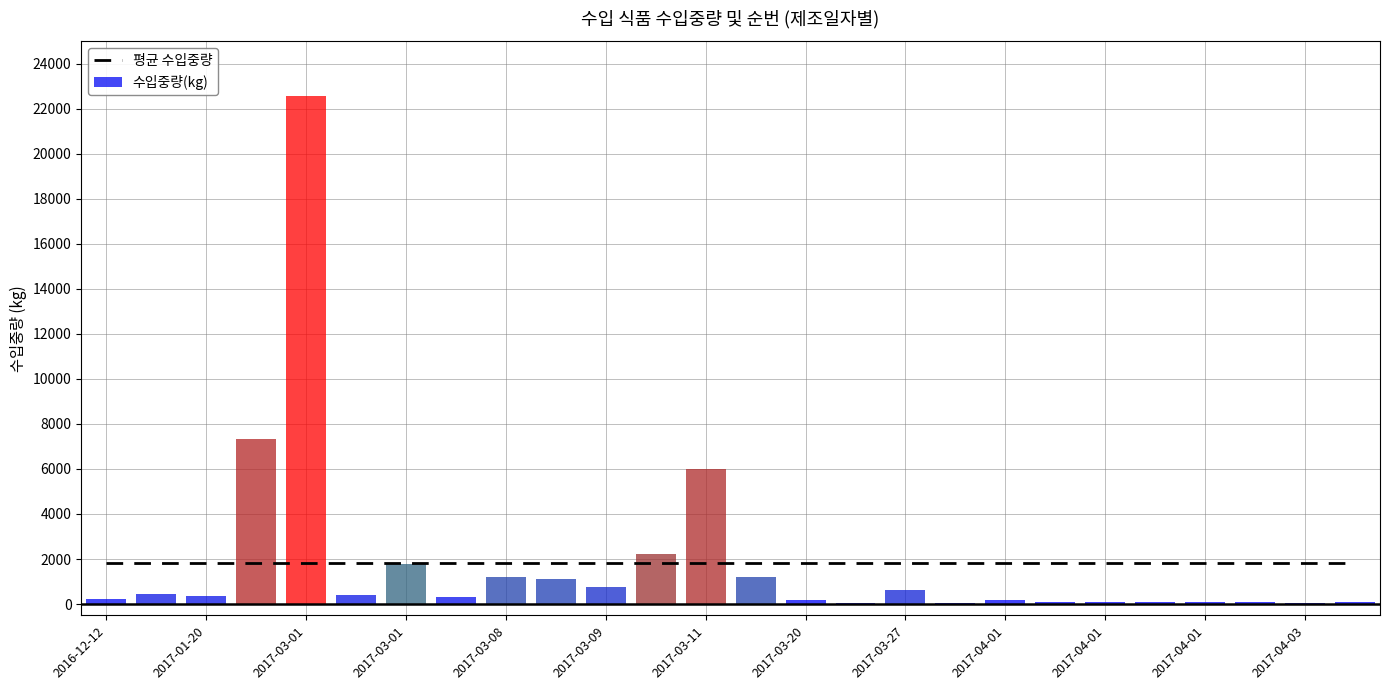

What value does the 평균 수입중량 series have at 13?

1827.7